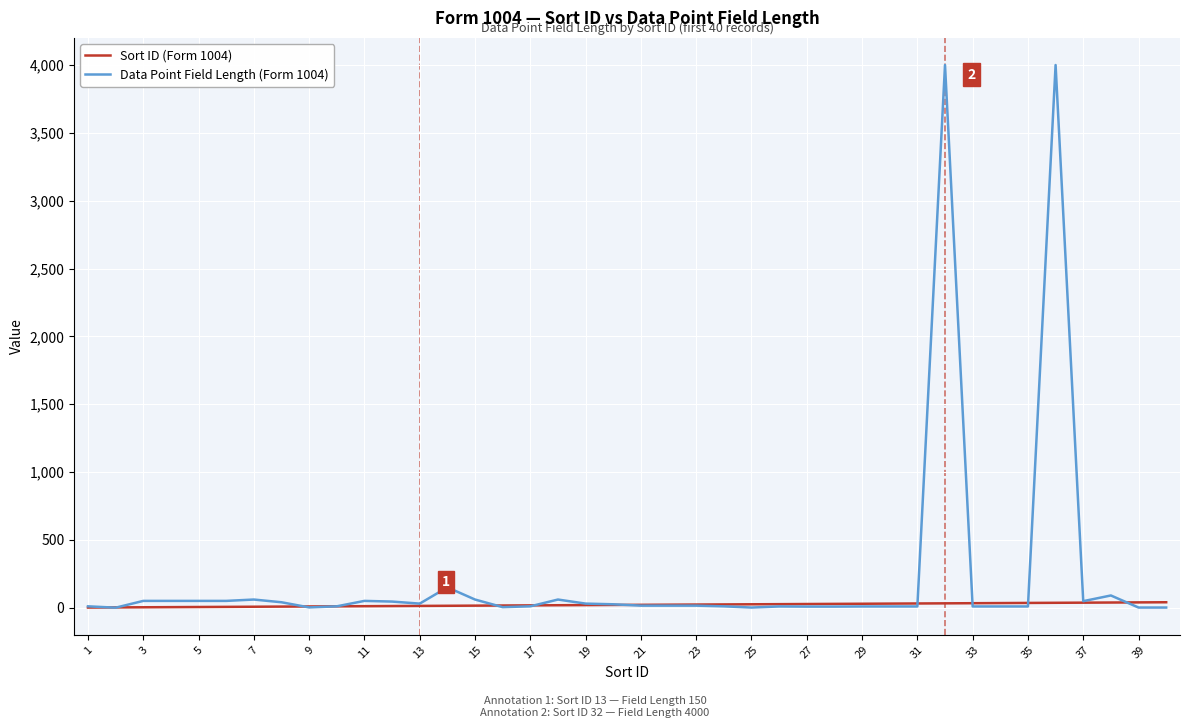

List the series in order of their overall mean, highest first.

Data Point Field Length (Form 1004), Sort ID (Form 1004)